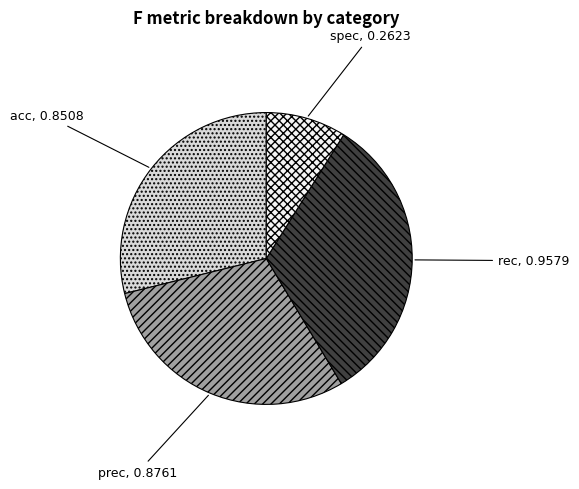

Between acc and spec, which is larger?

acc